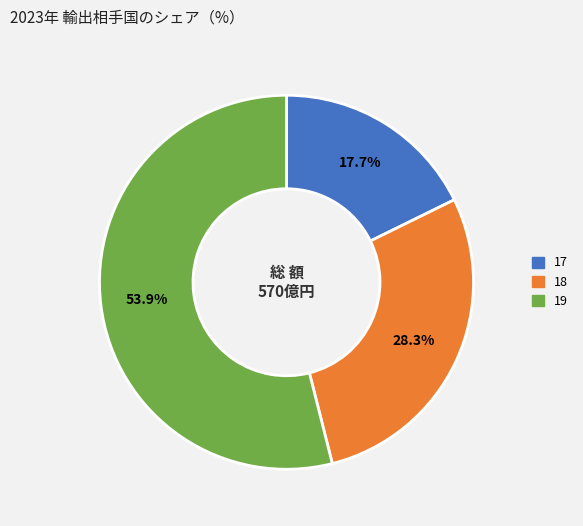

Between 18 and 19, which is larger?

19